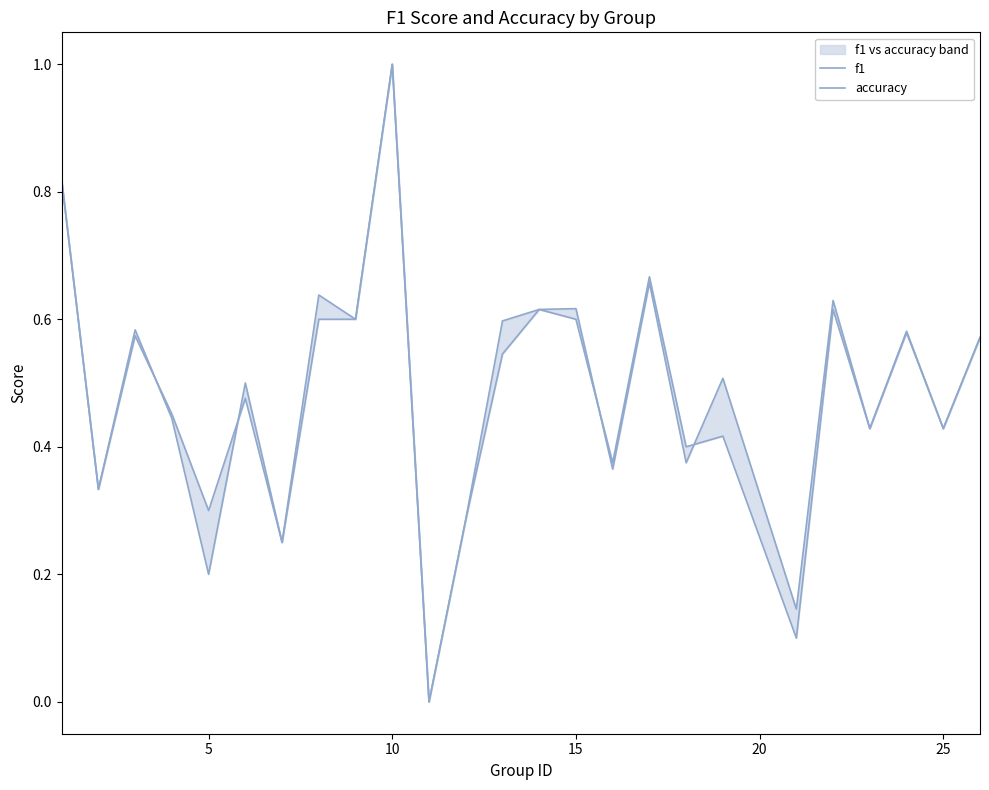

How many lines are shown in the chart?

2